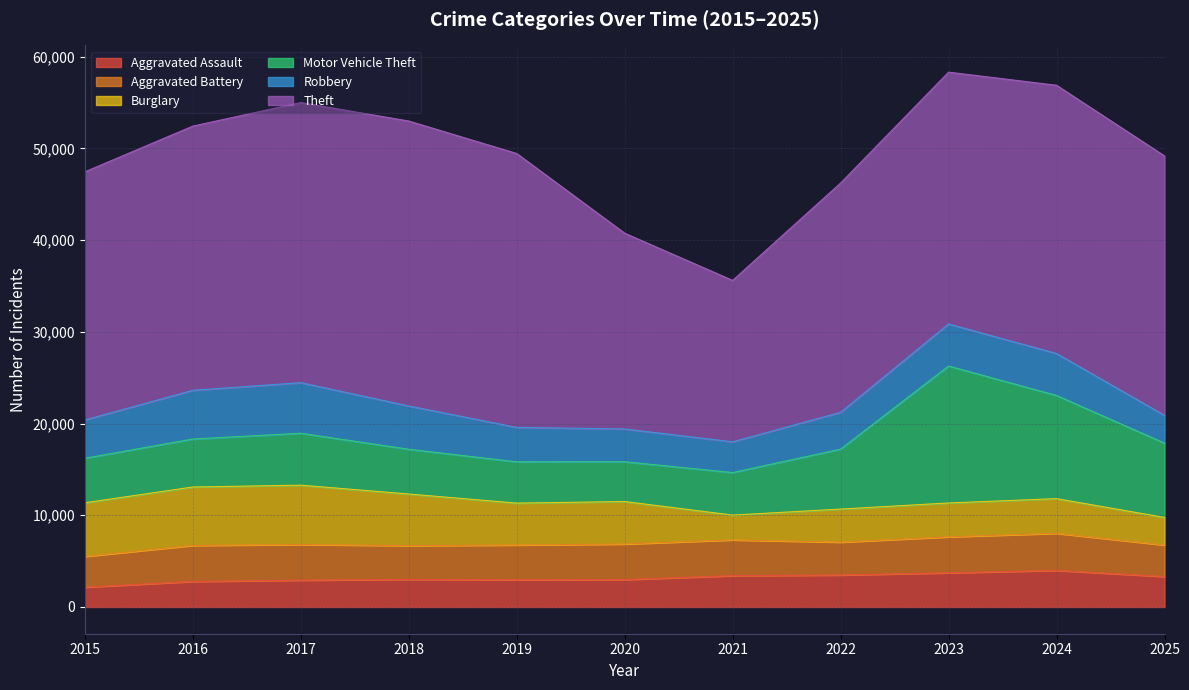

At which label does Aggravated Assault reach its minimum?

2015